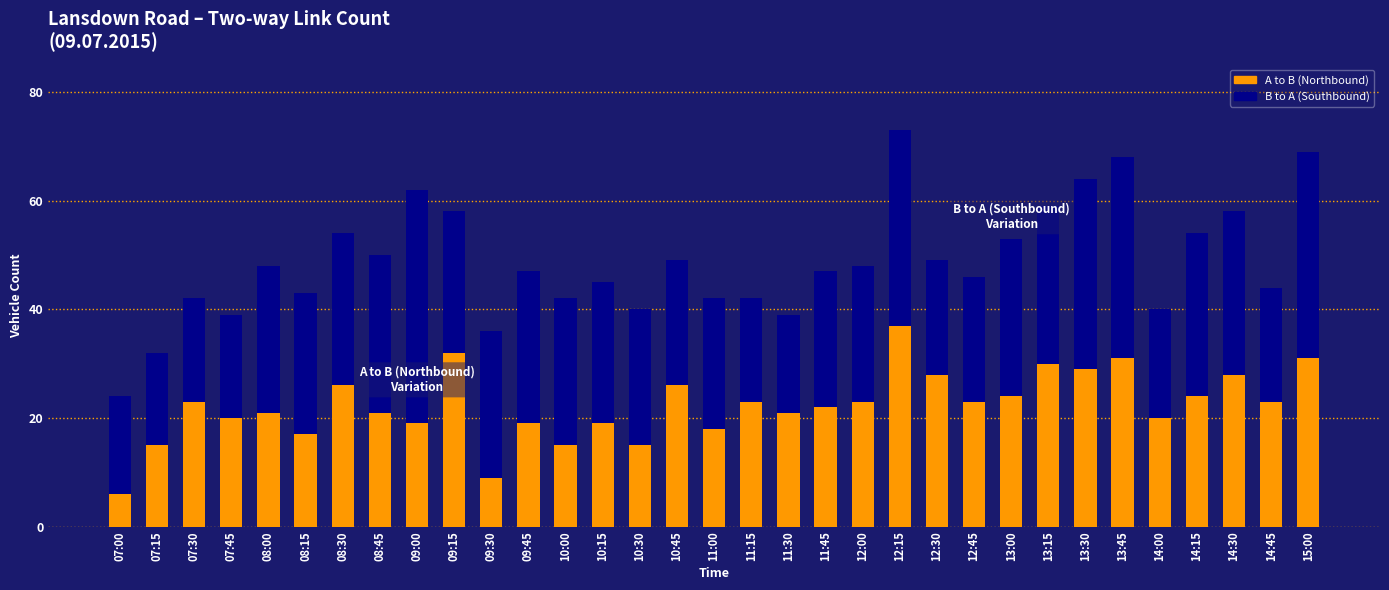

What is the sum of all A to B (Northbound) values?

738